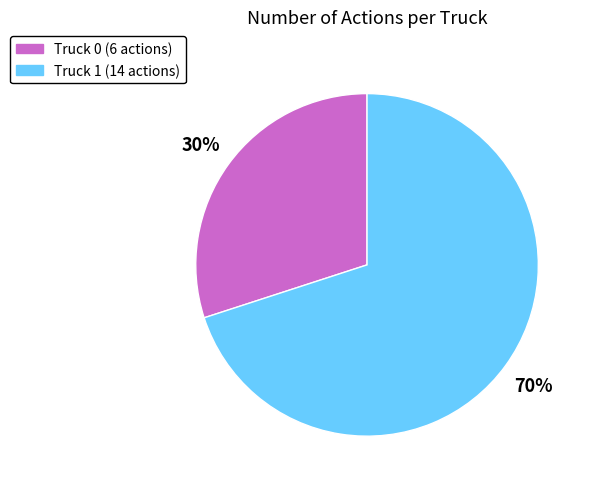

Count the number of slices in the pie.

2